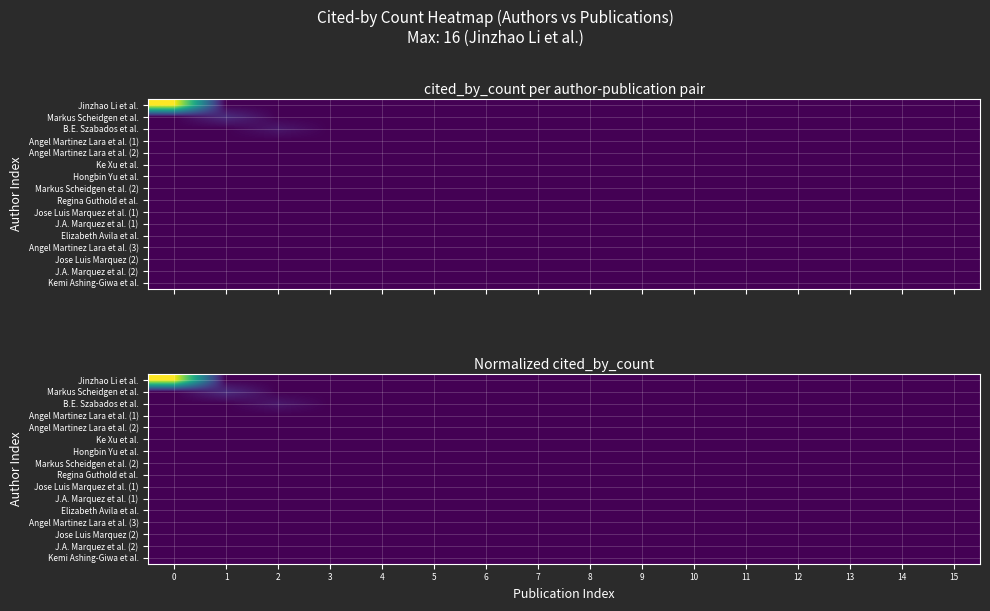

Count the number of categories in the chart.

16